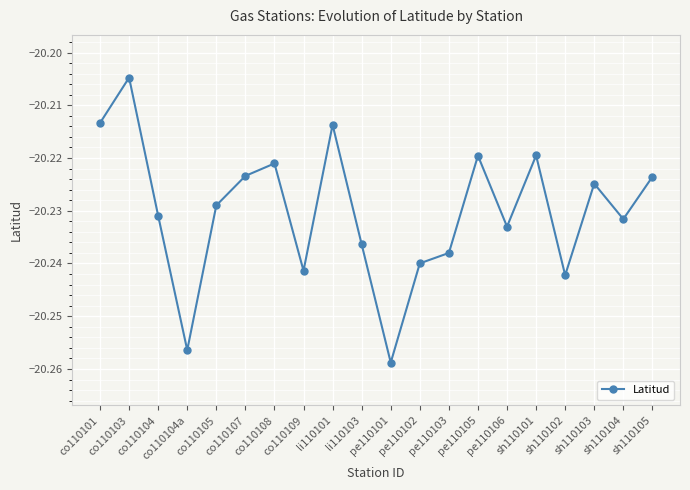

Does the chart have visible grid lines?

Yes